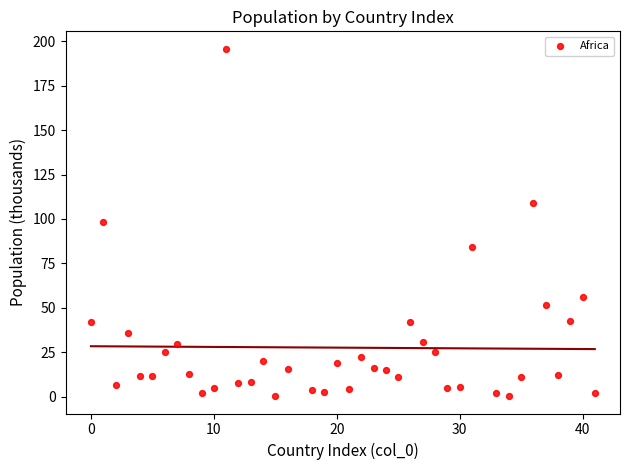

What is the range of Y values (max minus min)?

195.7